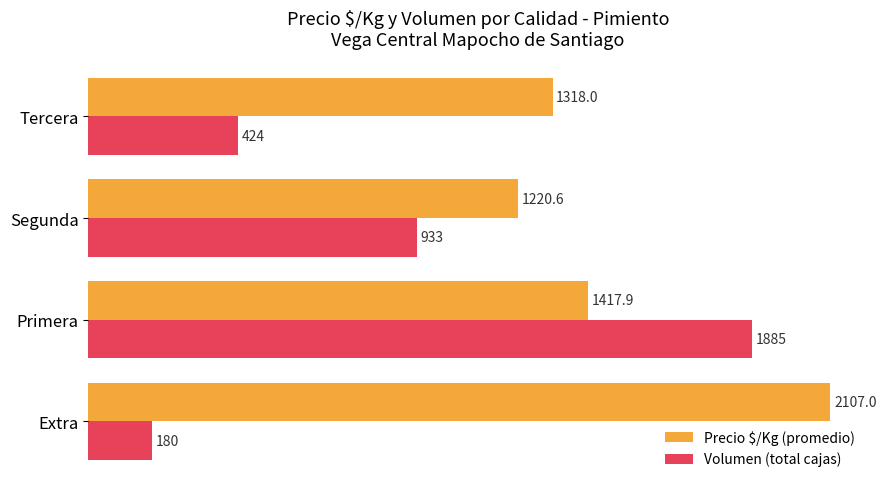

Which series has the widest spread of values?

Volumen (total cajas)